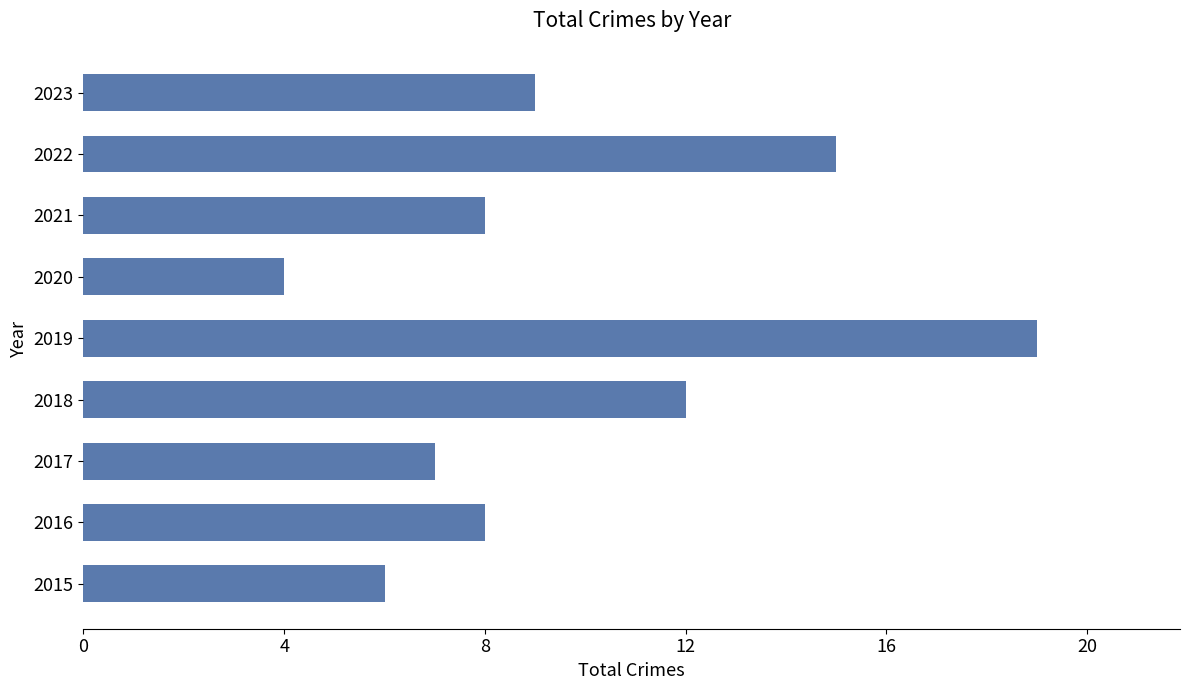

What is the change in value from 2021 to 2022?

+7